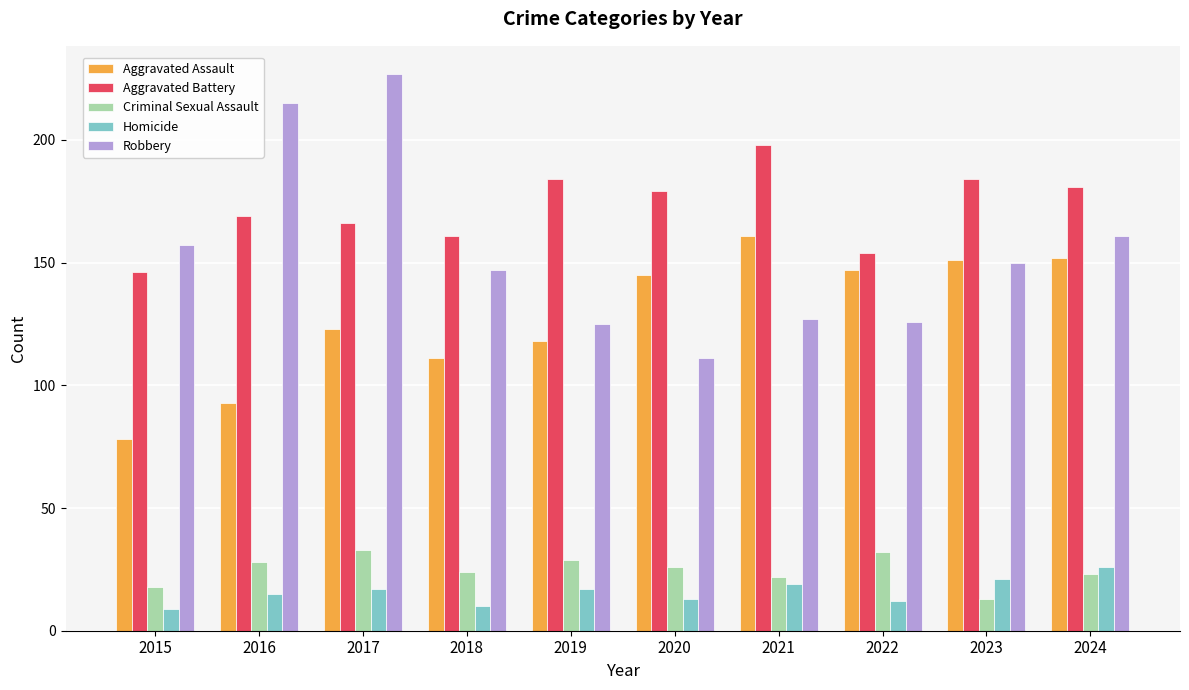

What is the total value across all series at 2015?

408